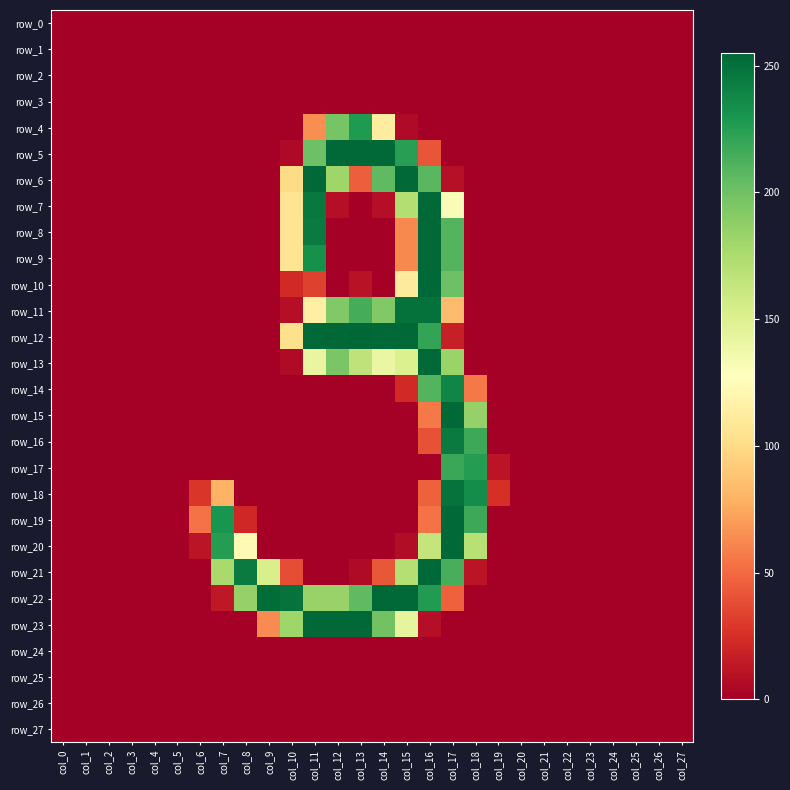

Read the row_23 value at col_15, to the nearest 50.

150